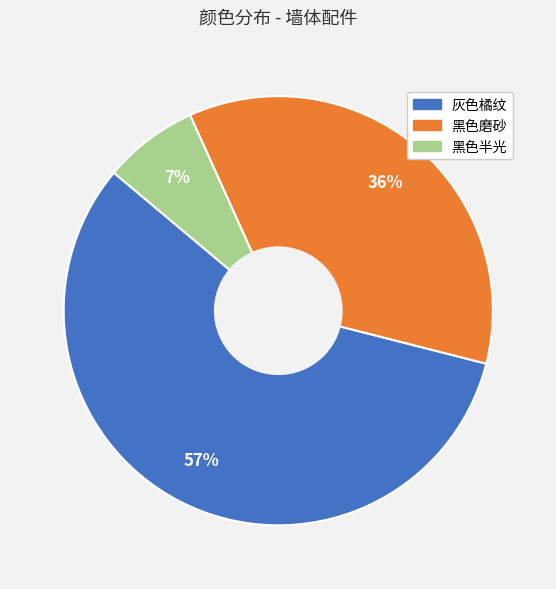

Which category accounts for the majority?

灰色橘纹